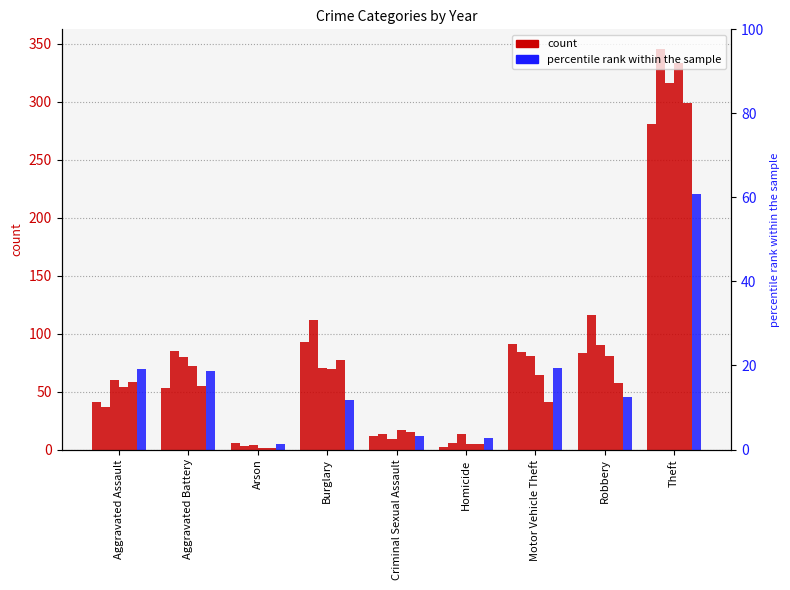

Which series has the largest total across all categories?

2016